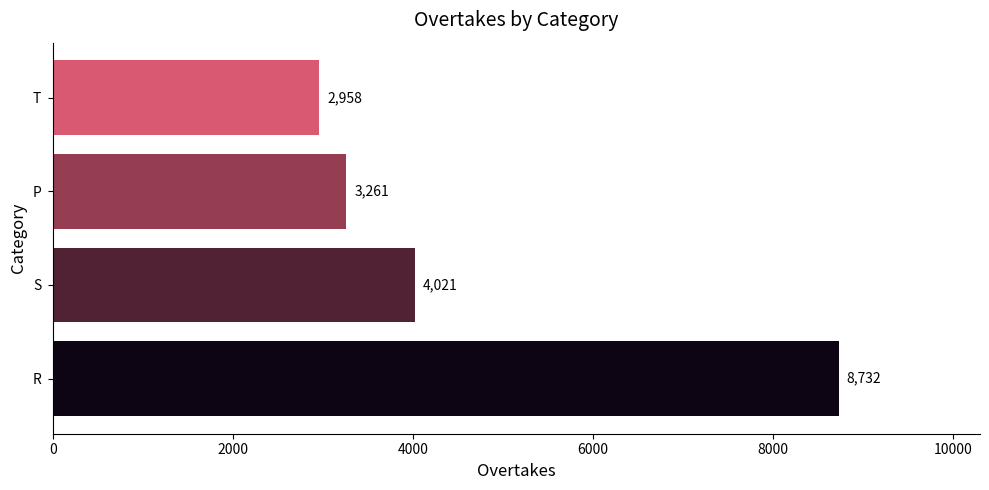

Between R and P, which is larger?

R